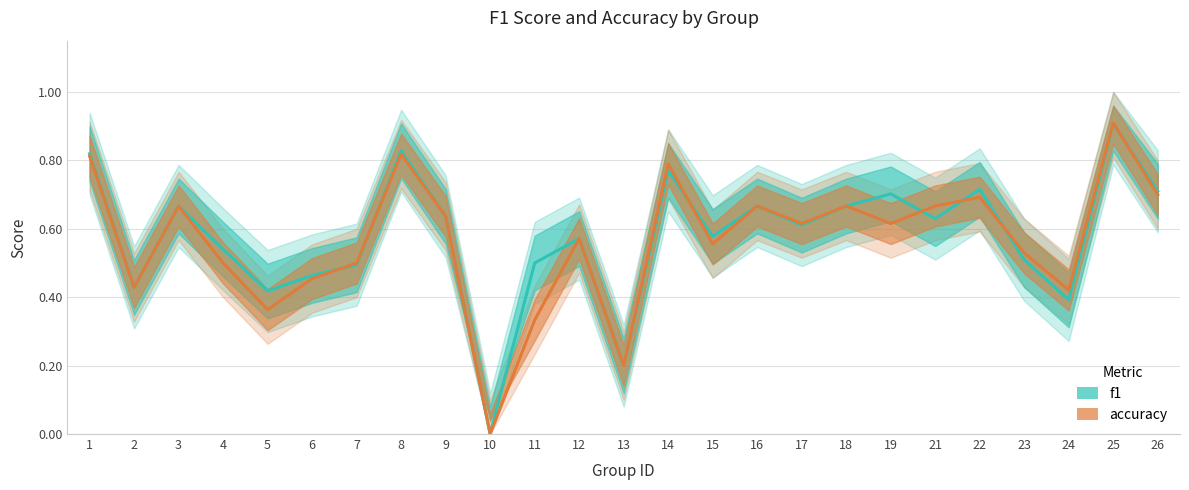

How many interior local valleys does the f1 series have?

8